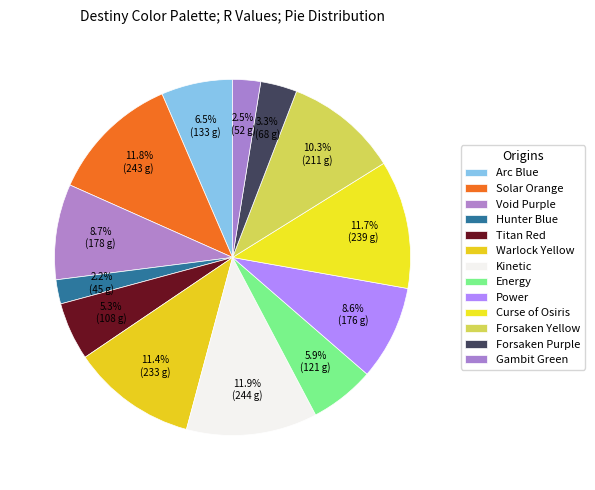

What percentage is the Forsaken Yellow slice, to the nearest percent?

10%